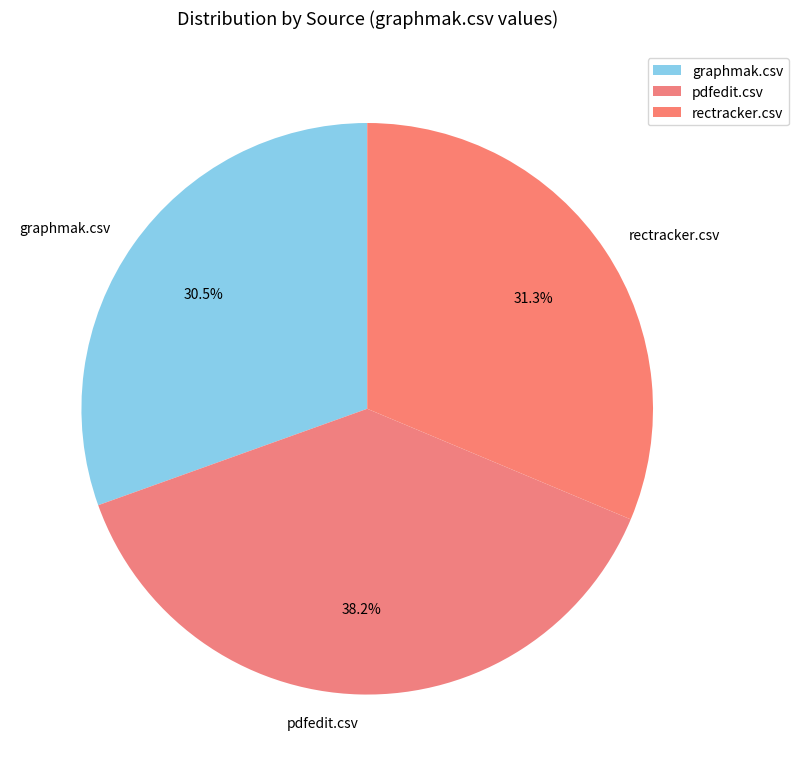

What is the ratio of the value at pdfedit.csv to the value at rectracker.csv?

1.2